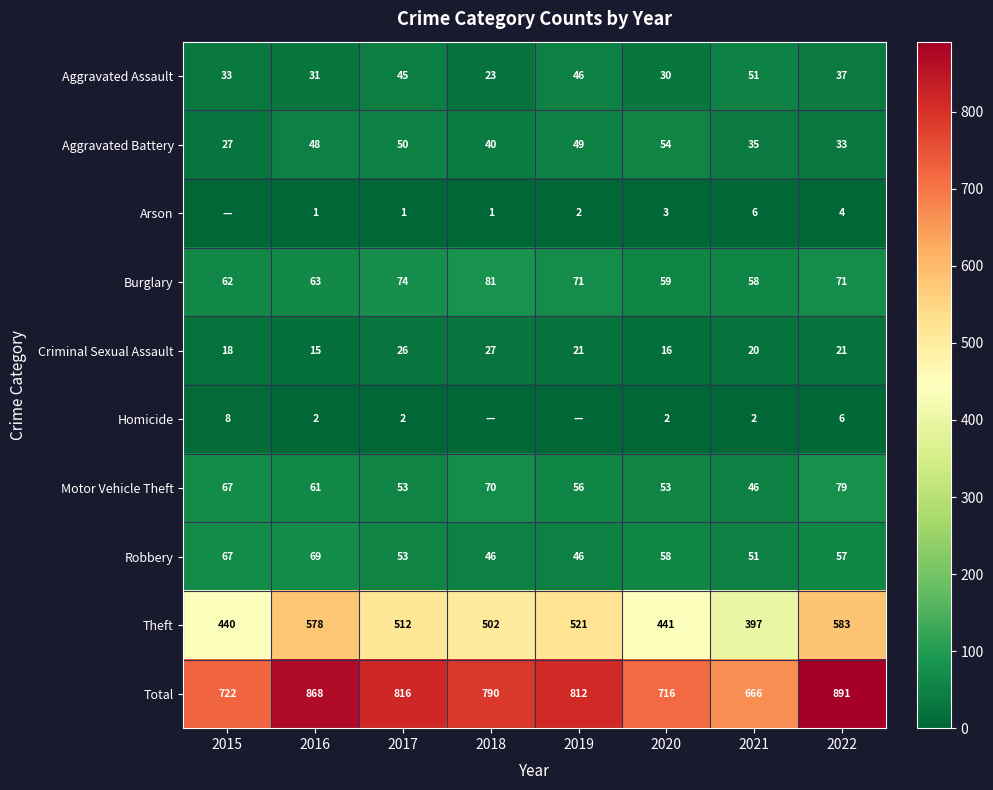

What is the total value across all series at 2021?

1332